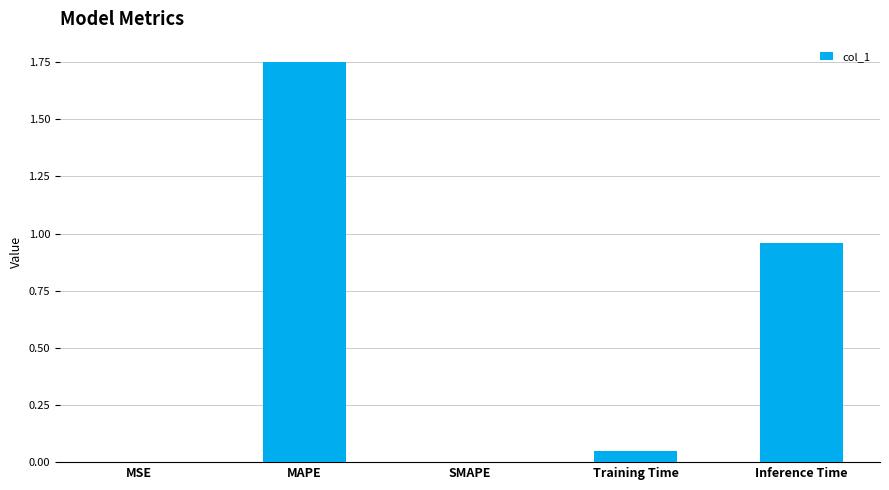

What is the sum of all values?

2.8